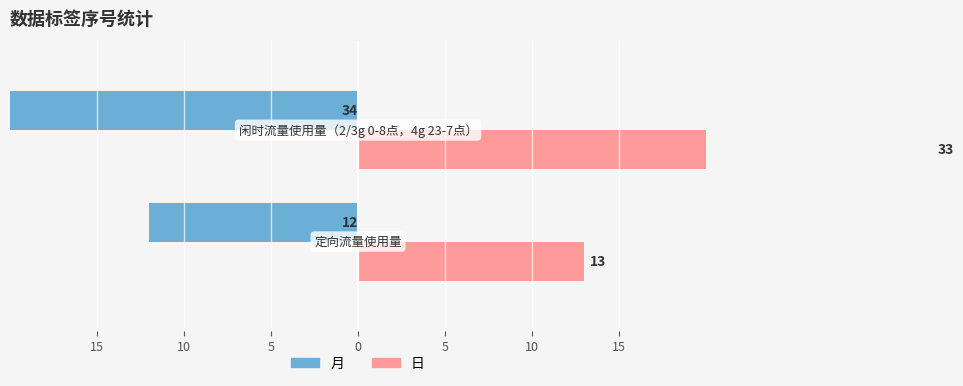

List the series in order of their overall mean, highest first.

日, 月